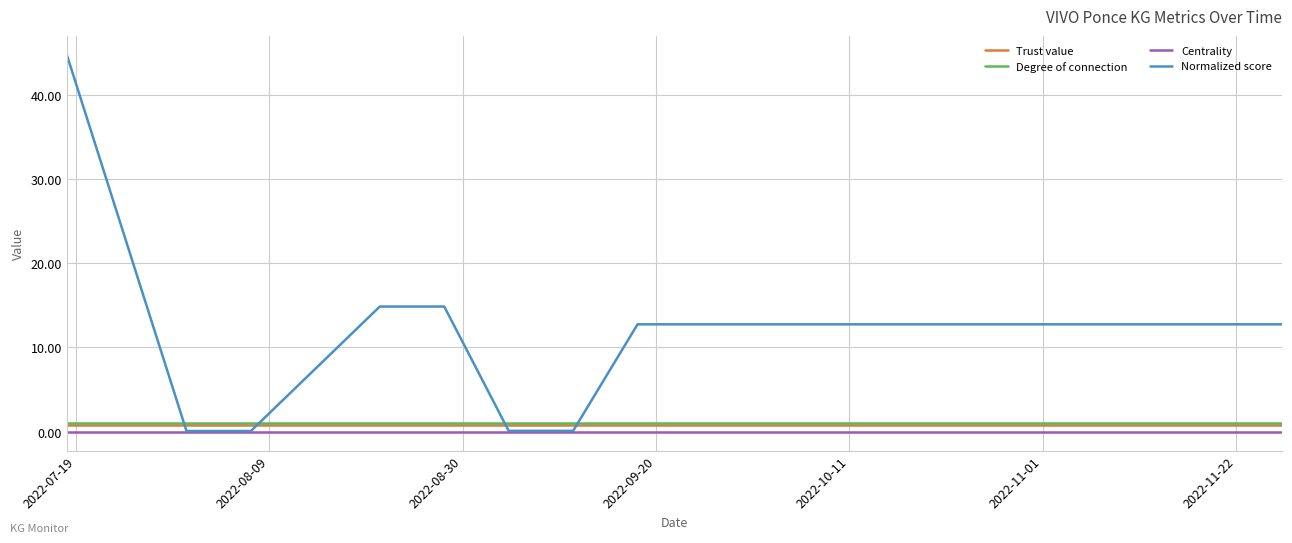

Which series has the largest total across all categories?

Normalized score